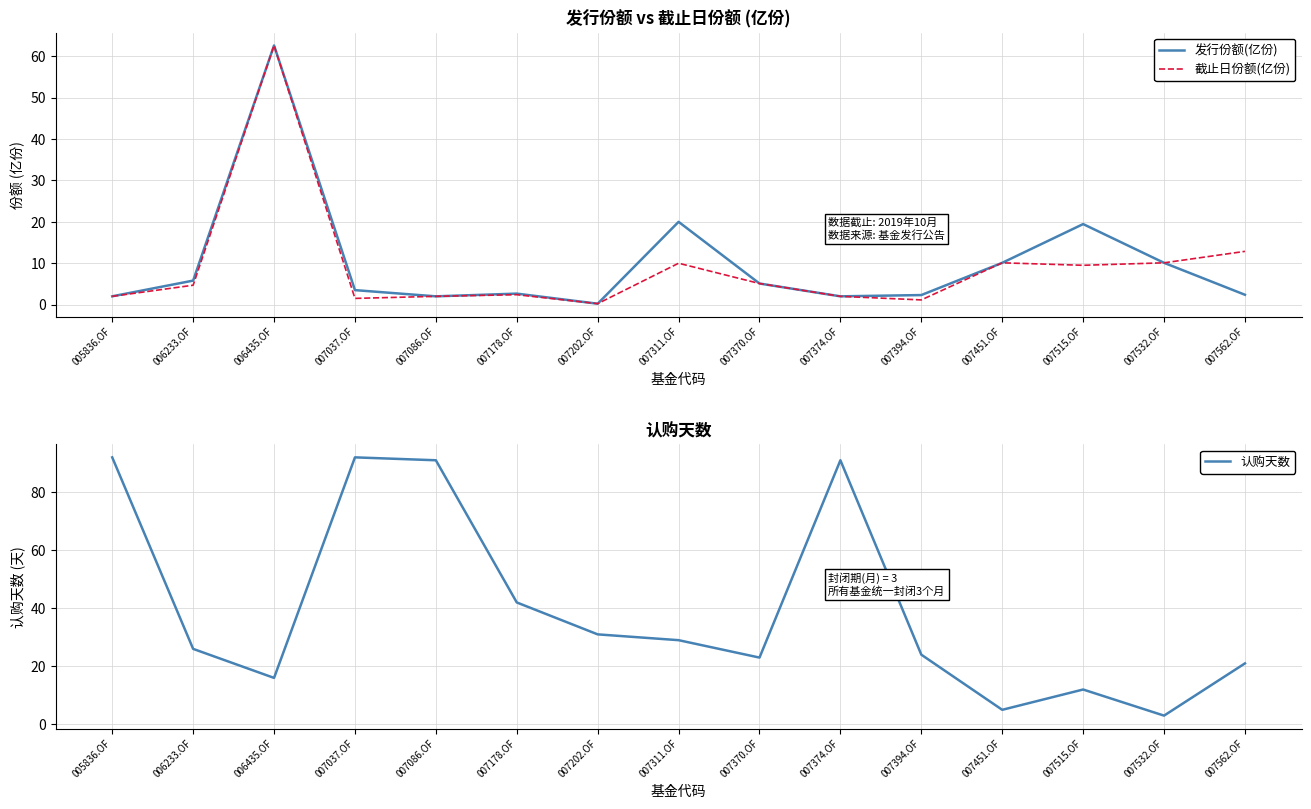

How many intersections are there between 认购天数 and 截止日份额(亿份)?

6